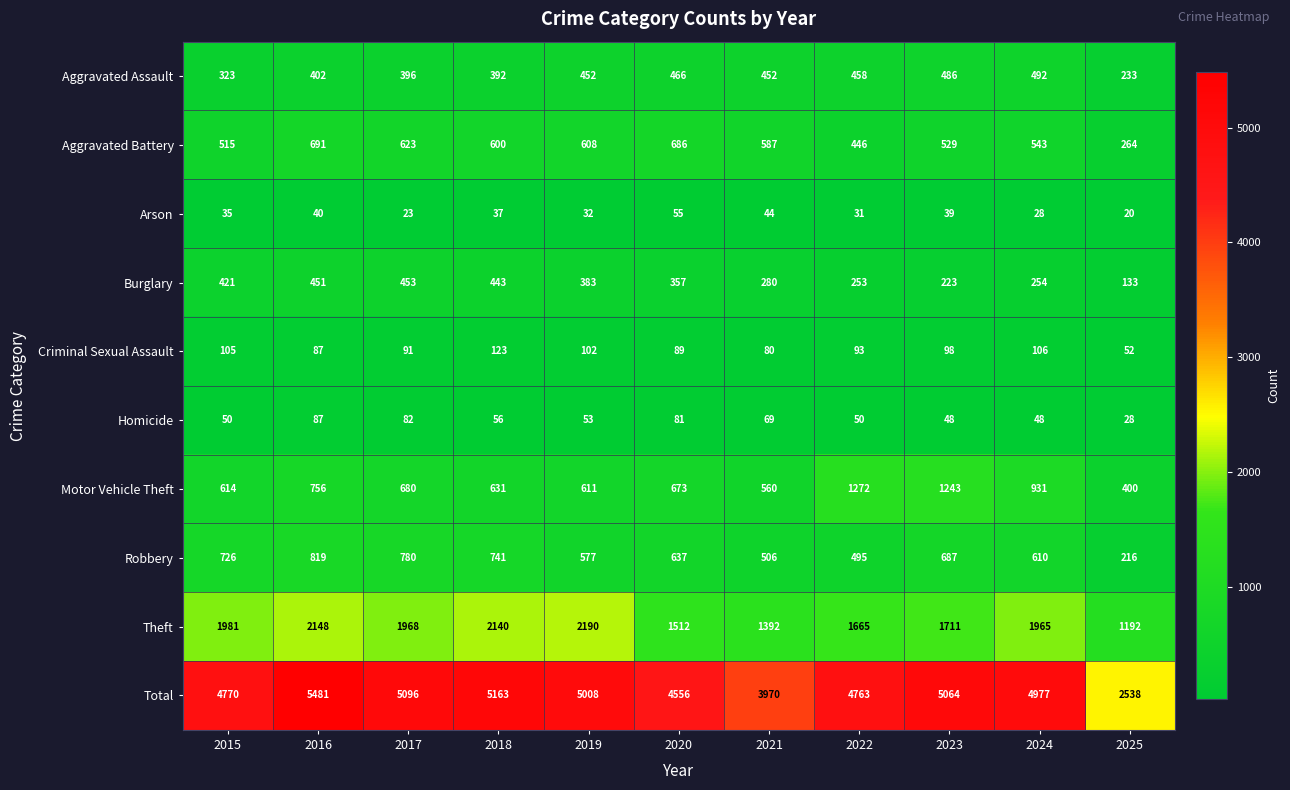

What is the sum of all Motor Vehicle Theft values?

8371